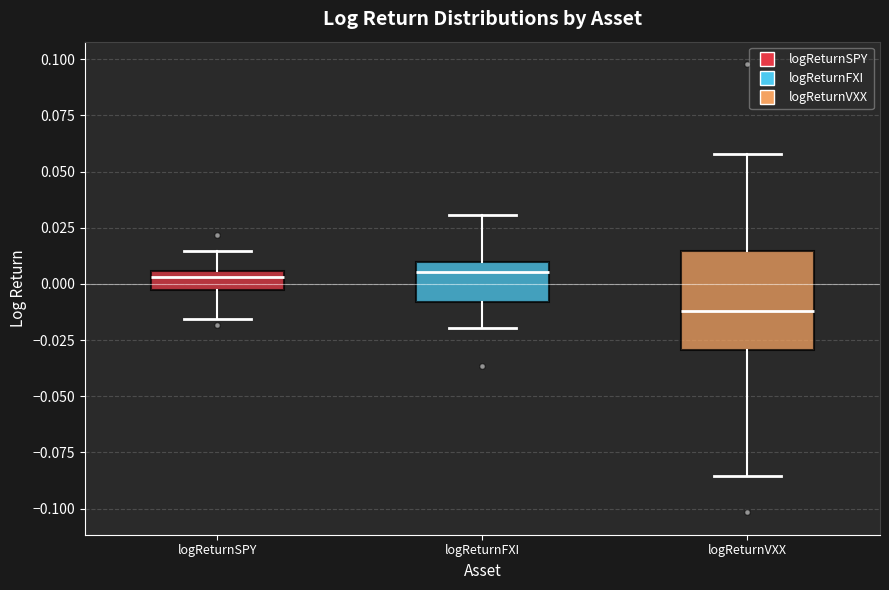

Reading left to right, read every box against the y-axis: the position of its median line, the range the box covers, and the ends of its whiskers. The values are not printed on the chart, so give them approximately, as read against the axis.

logReturnSPY: median 0.005 (just below the box's upper edge), box -0.005 to 0.005, whiskers -0.015 to 0.015
logReturnFXI: median 0.005, box -0.010 to 0.010, whiskers -0.020 to 0.030
logReturnVXX: median -0.010, box -0.030 to 0.015, whiskers -0.085 to 0.060